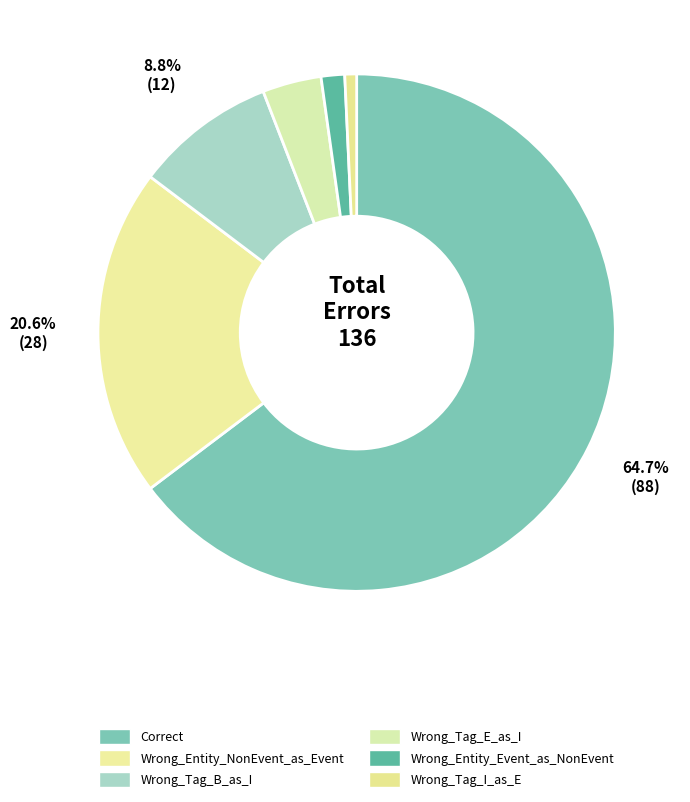

To the nearest percent, what is the average slice percentage?

17%